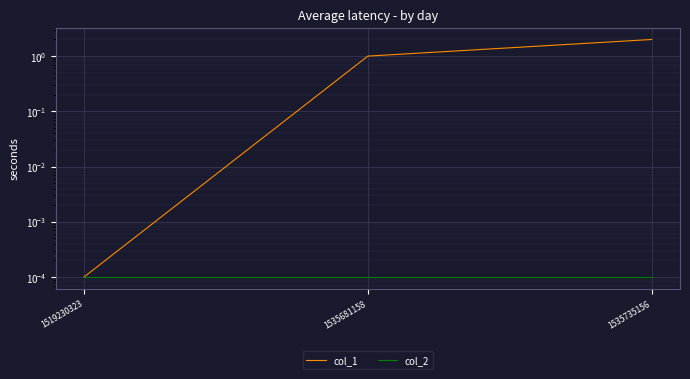

Is the value of col_2 at 1535681158 greater than the value of col_1 at 1535681158?

No